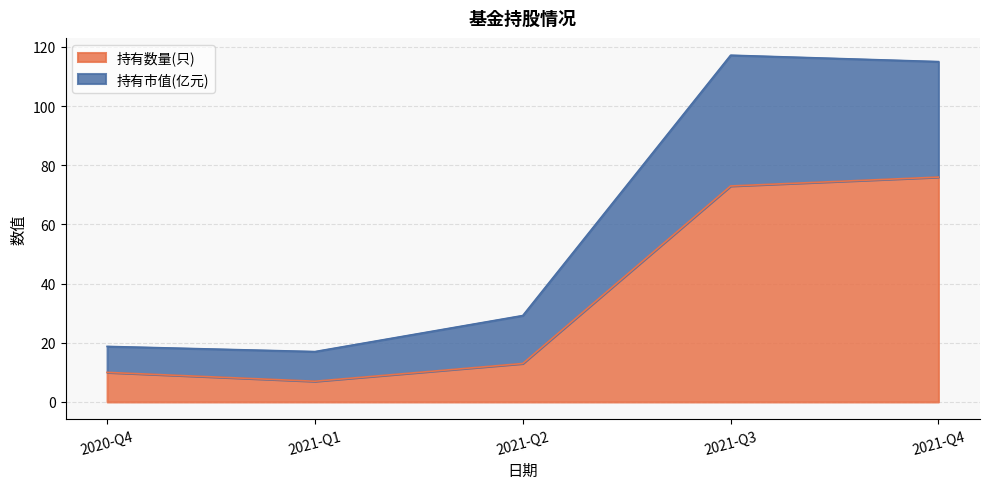

Rank the series at 2021-Q3 from highest to lowest value.

持有市值(亿元), 持有数量(只)